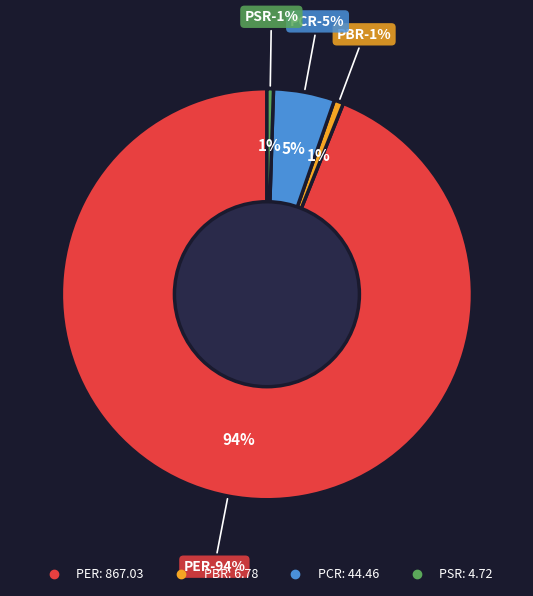

To the nearest percent, what percentage of the pie is PER?

94%